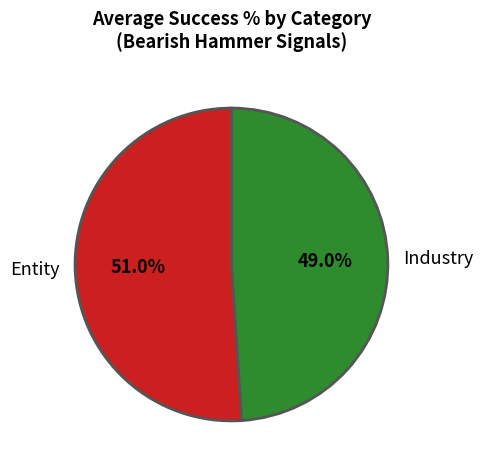

Approximately how many times larger is the value at Entity compared to Industry?

1.0